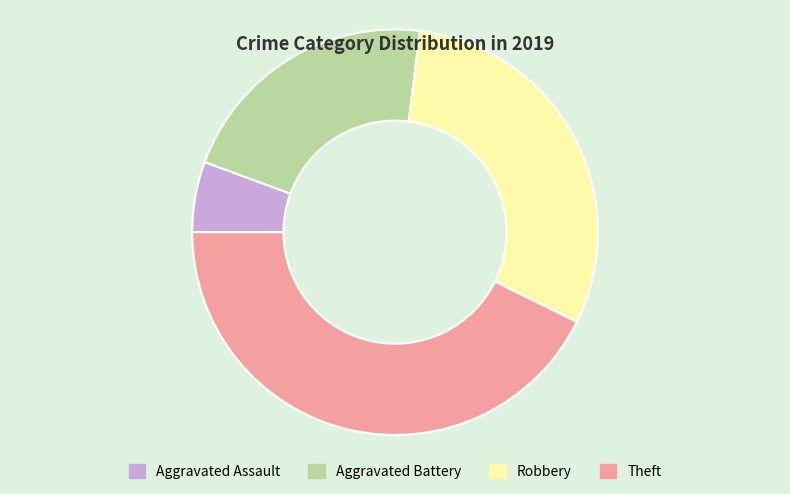

Rank the categories by value from lowest to highest.

Aggravated Assault, Aggravated Battery, Robbery, Theft